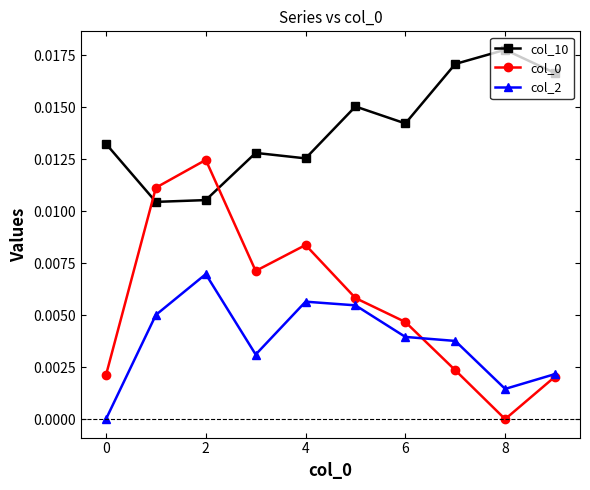

Count the col_10 values in the range 0 to 1.

10